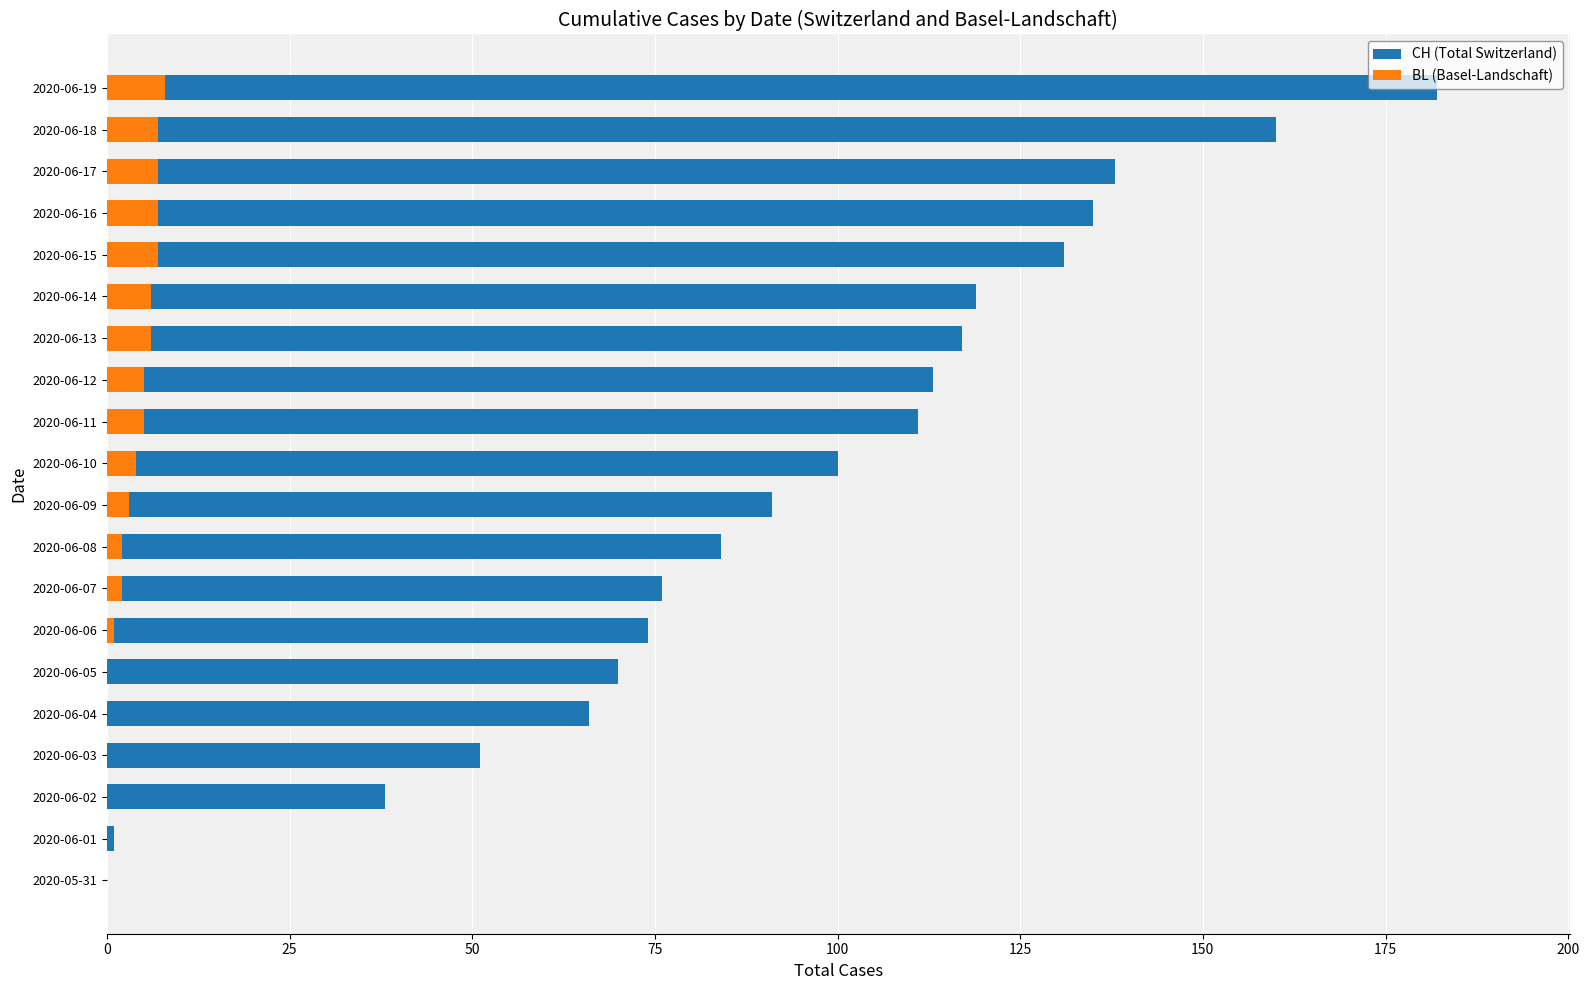

What is the average value of the CH (Total Switzerland) series?

93